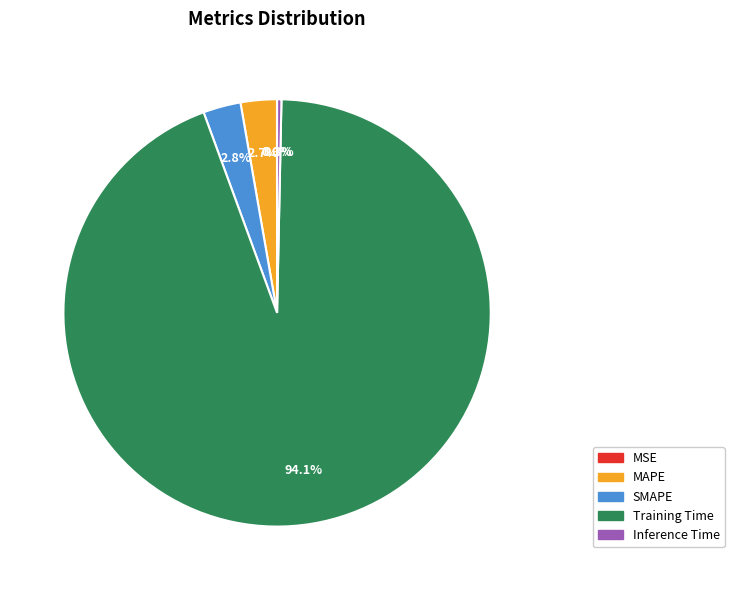

Is Training Time the majority of the pie?

Yes